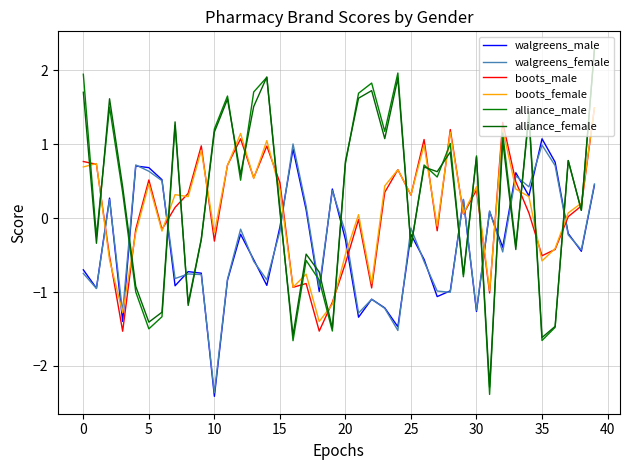

Where is boots_female nearest to the value 0?

21